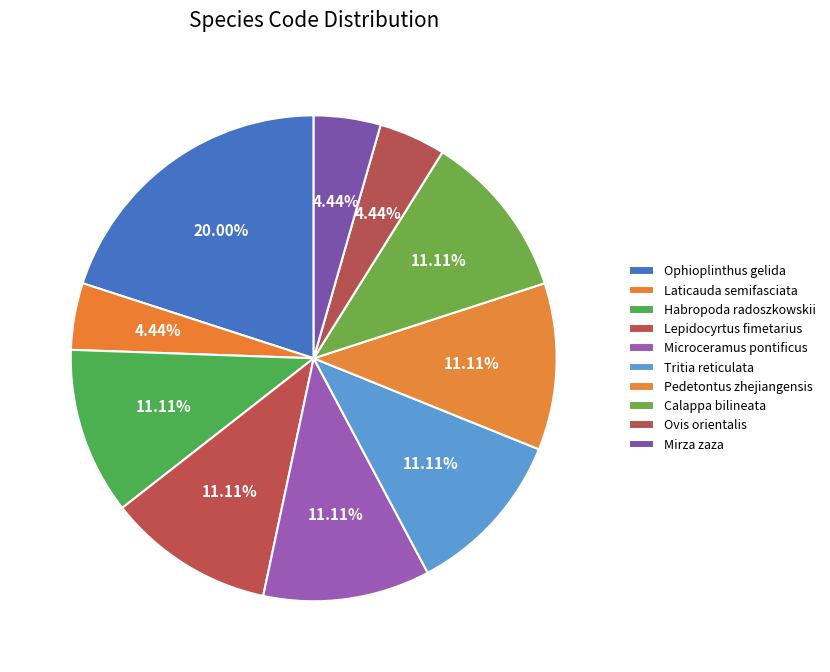

To the nearest percent, what portion does Ophioplinthus gelida represent?

20%